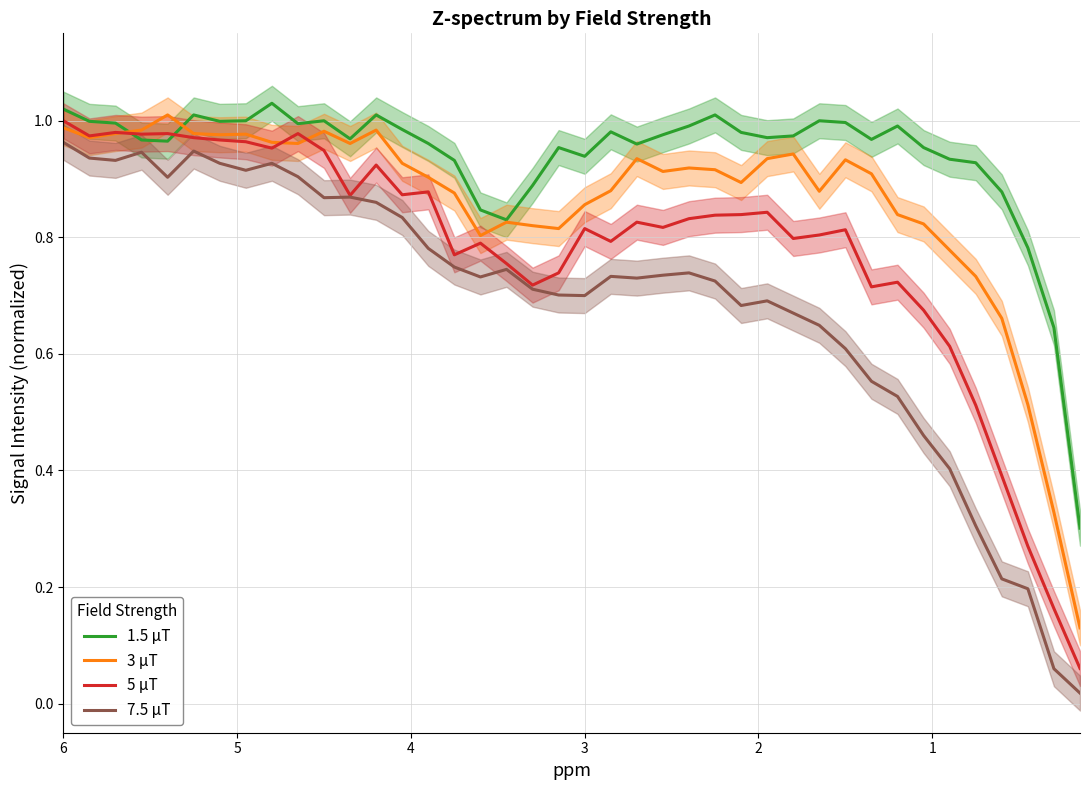

How many times do 1.5 μT and 5 μT cross each other?

2